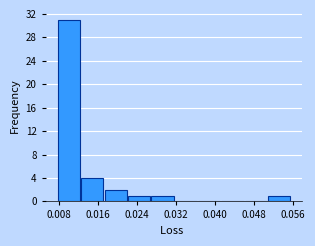

What is the height of the bar covering 0.012 to 0.017 on the x-axis? Neither the bar edges nor the heights are printed on the chart, so give them approximately, as read against the axes.

4